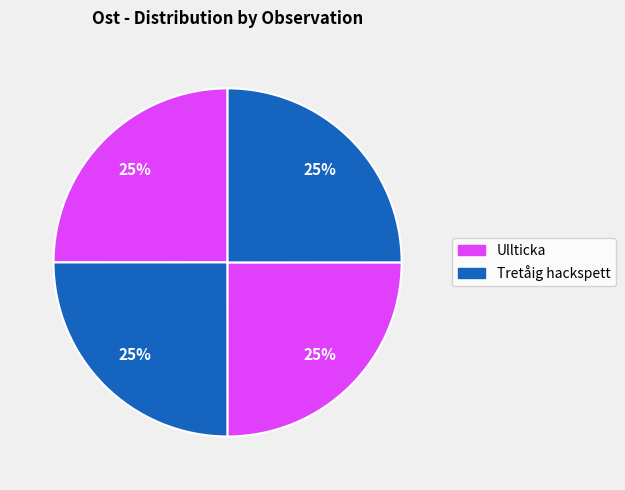

What is the smallest slice in the pie chart?

Tretåig hackspett (110047700)